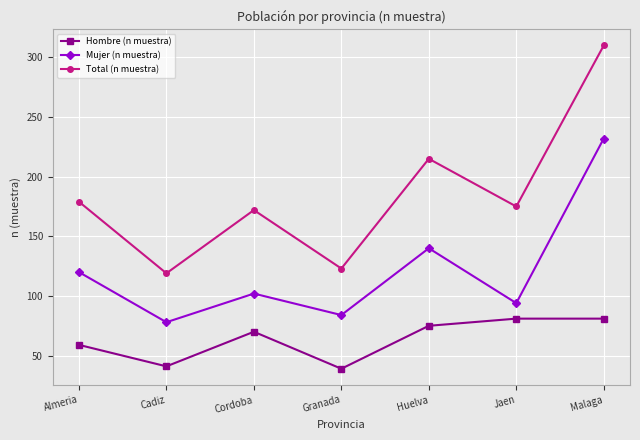

What is the minimum value shown in the chart?

39